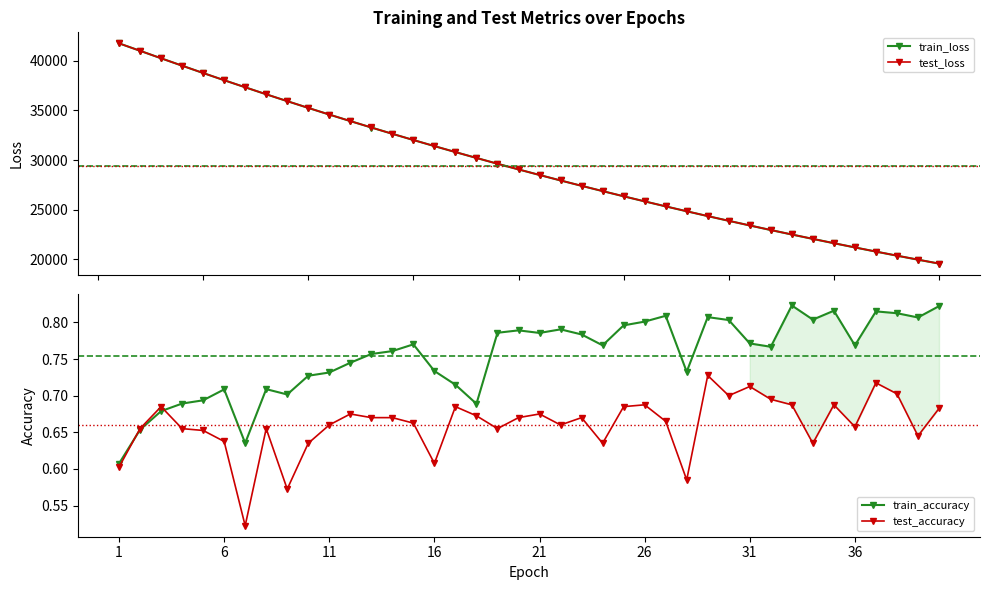

True or false: test_loss and train_loss cross at least once.

True